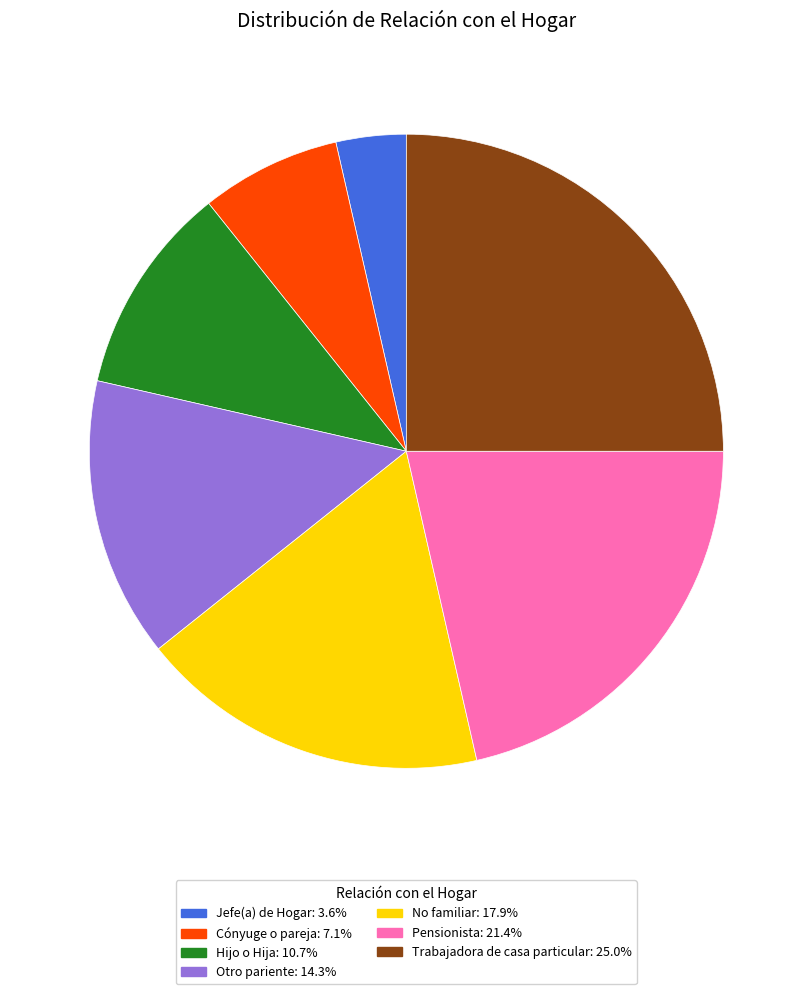

Does Trabajadora de casa particular account for over 50% of the chart?

No